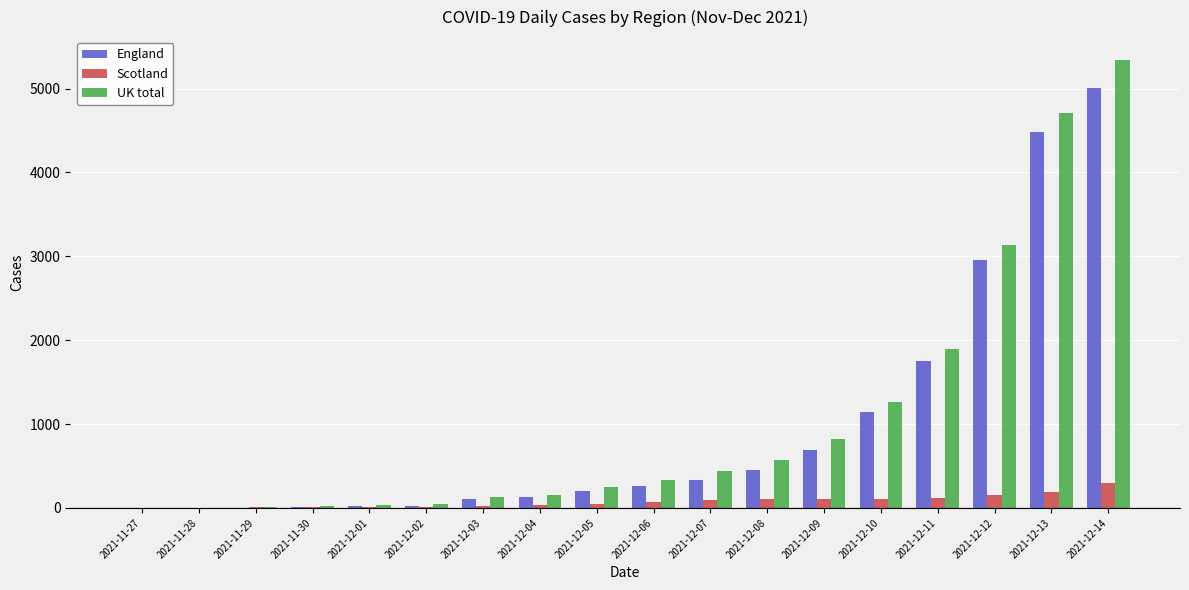

At which label is England closest to 2504?

2021-12-12